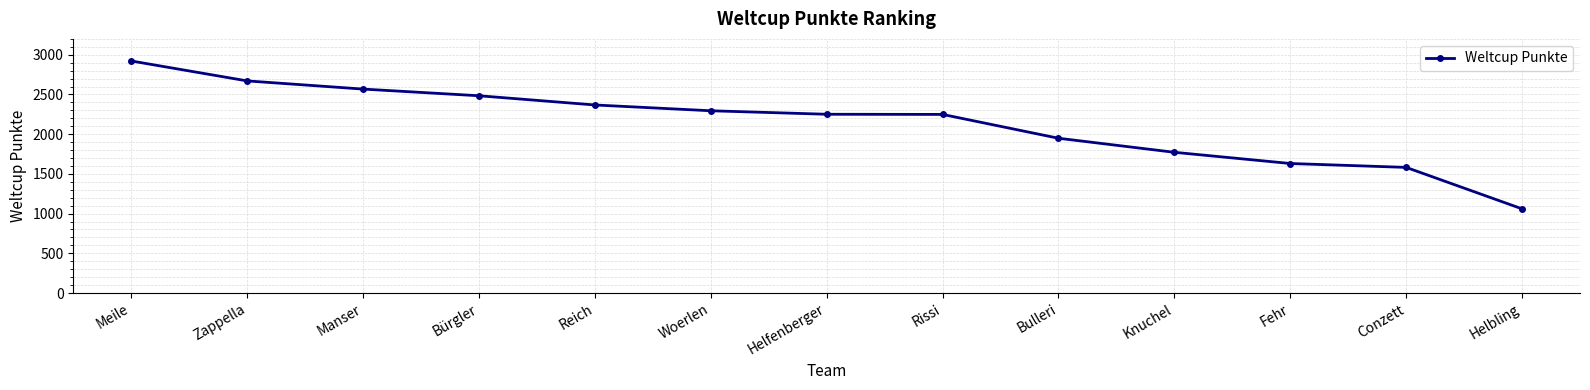

At which category does the chart reach its minimum across all series?

Helbling